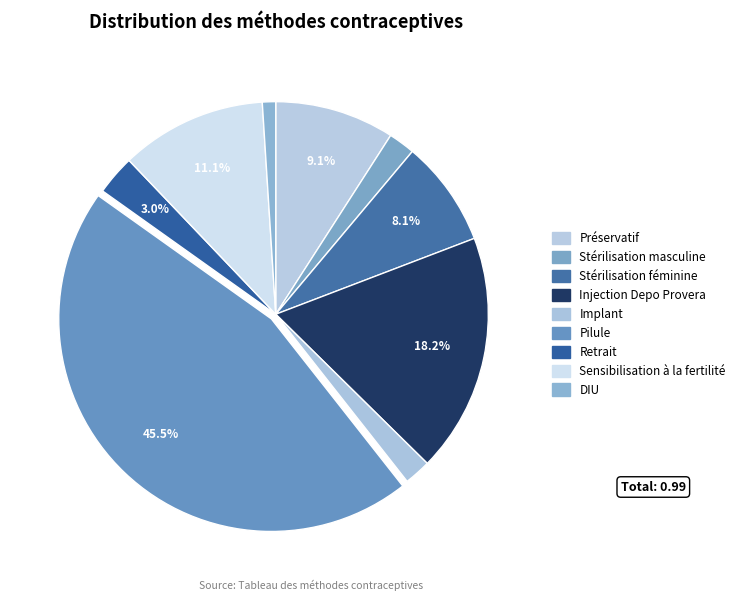

To the nearest percent, what percentage of the pie is Sensibilisation à la fertilité?

11%